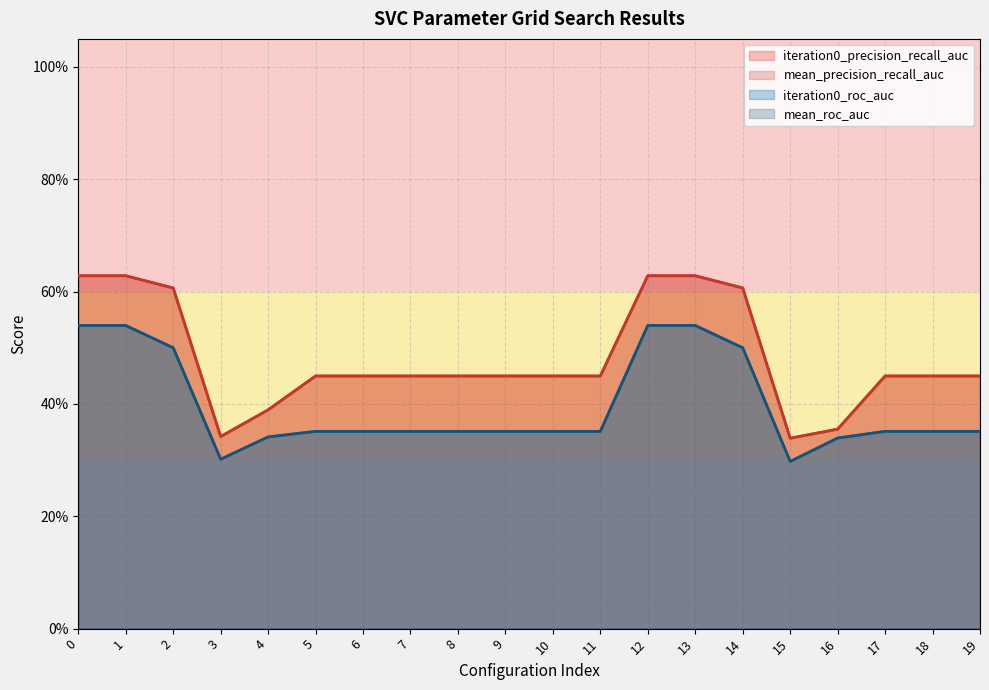

Which series has the largest total across all categories?

iteration0_precision_recall_auc